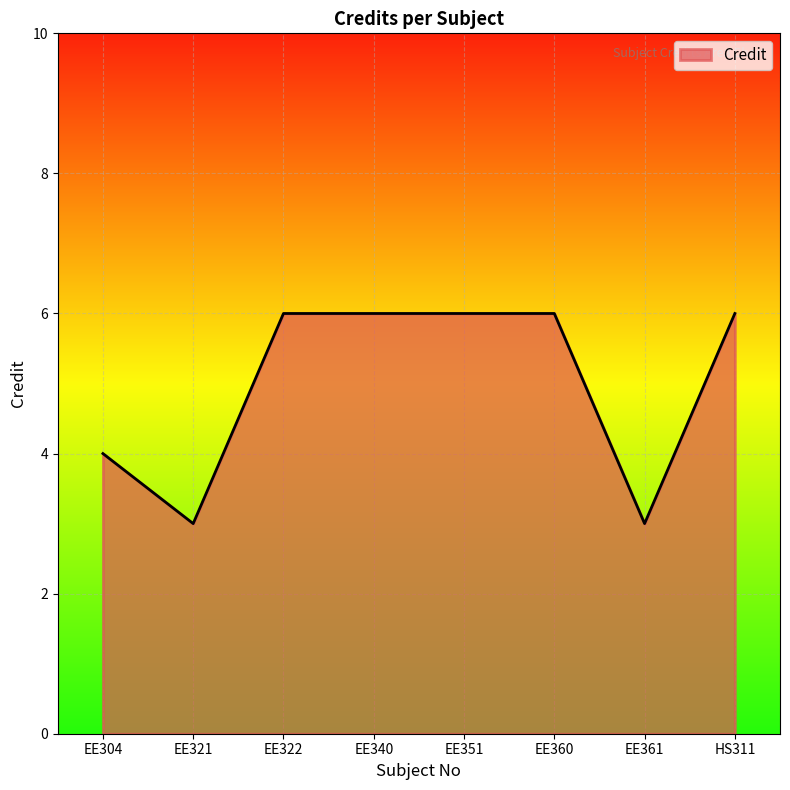

How many values are between 4 and 6?

6